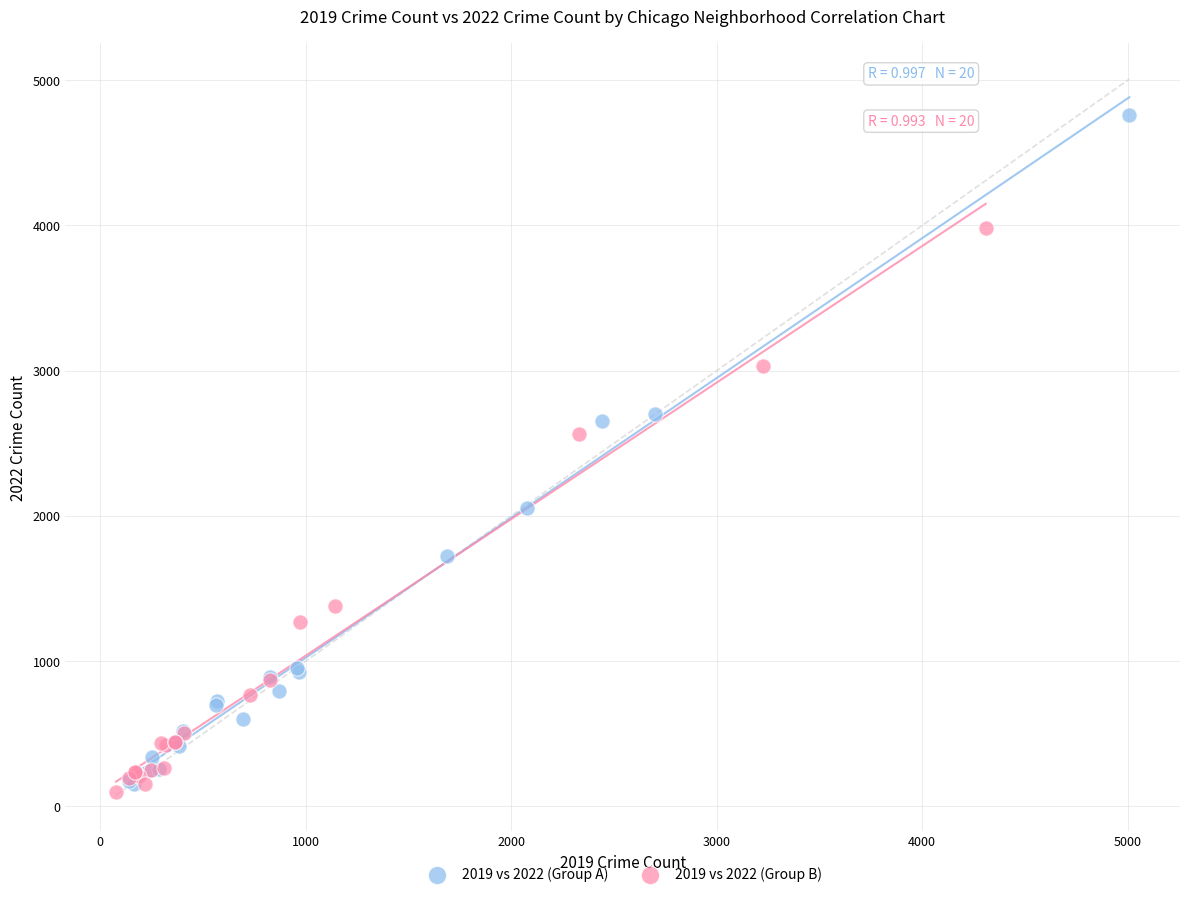

Which series has the widest spread of Y values?

2019 vs 2022 (Group A)